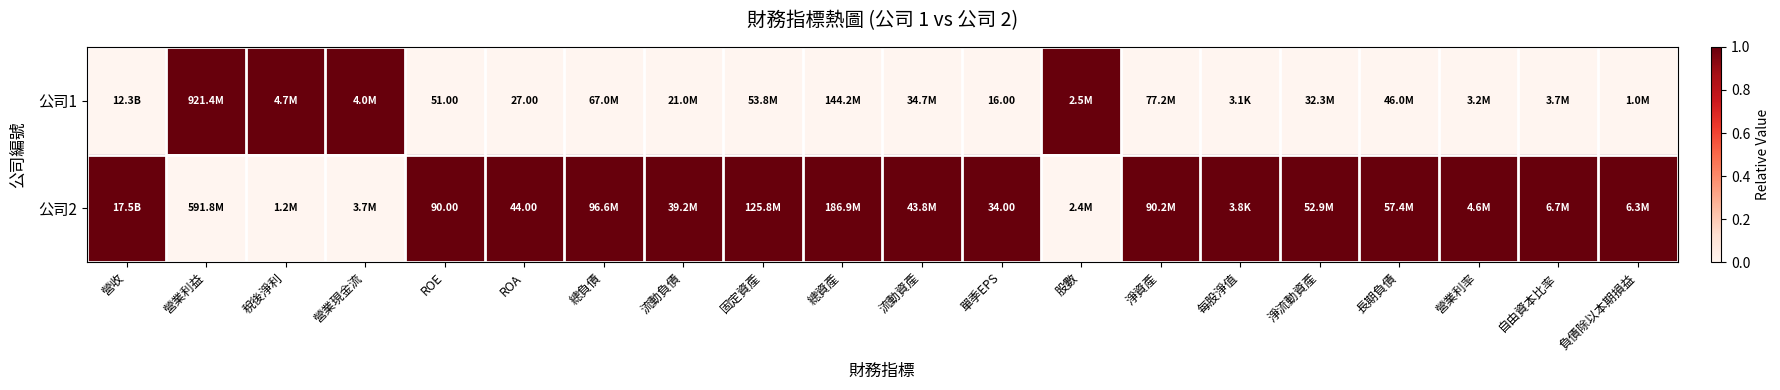

Is it true that 公司1 equals 0 at ROE?

False